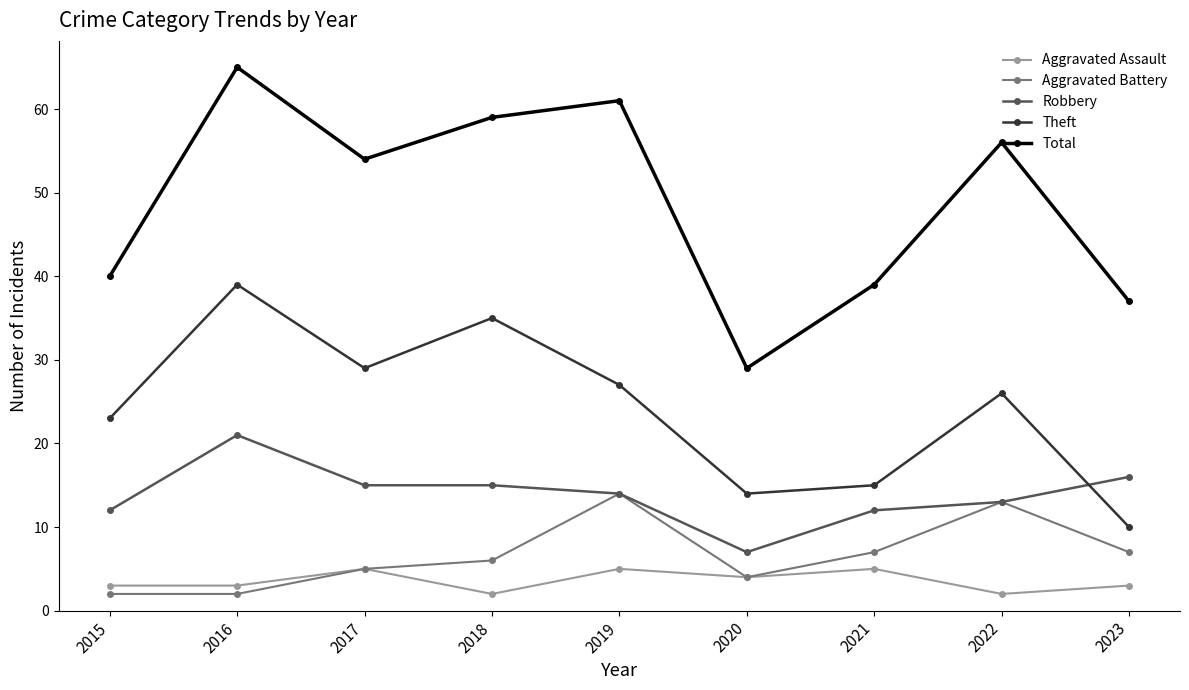

True or false: Aggravated Assault and Total cross at least once.

False